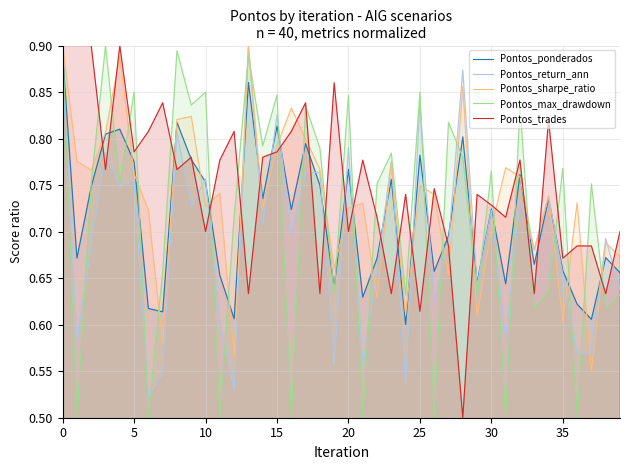

Is it true that Pontos_sharpe_ratio equals 0.8 at 17?

True